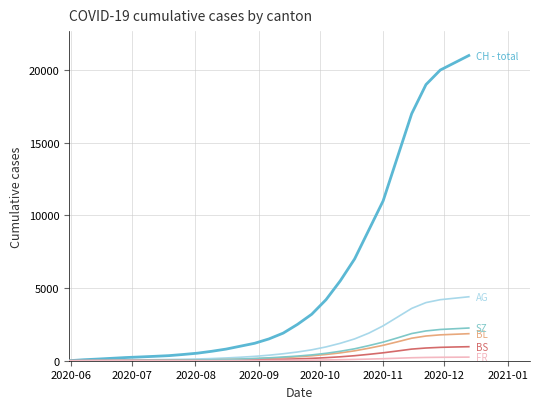

What is the greatest value displayed?

21000